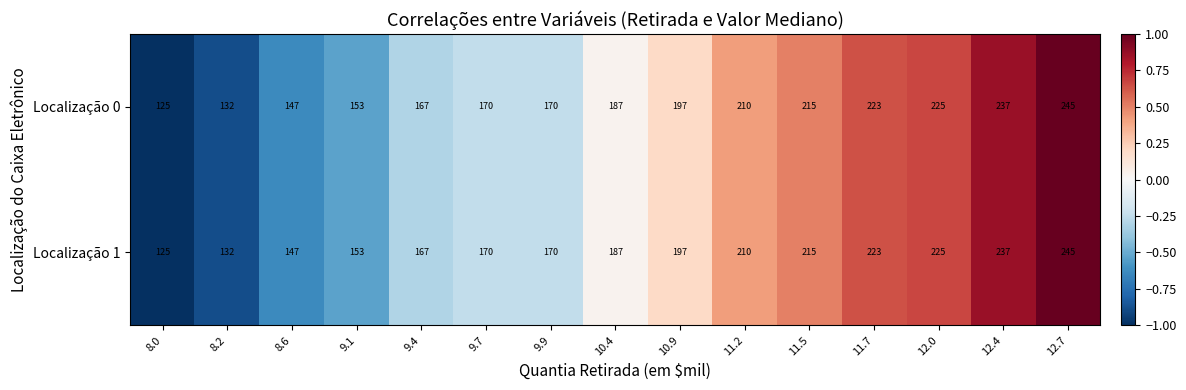

What value does the Localização 0 series have at 12.0?

225